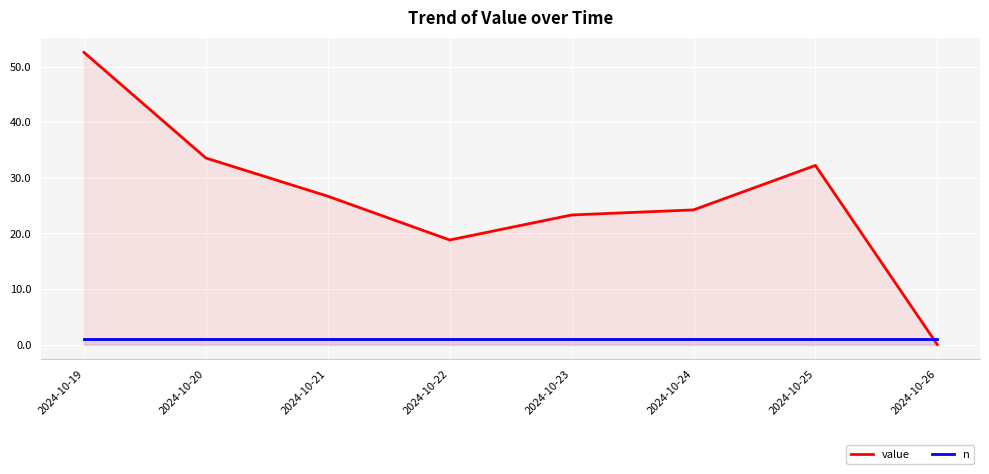

At which category does the chart reach its peak across all series?

2024-10-19